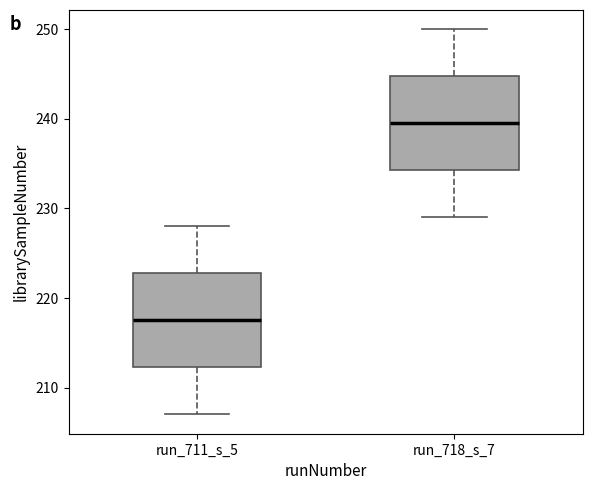

Where is the upper edge of the box for run_718_s_7 on the y-axis? The values are not printed on the chart, so give them approximately, as read against the axis.

245